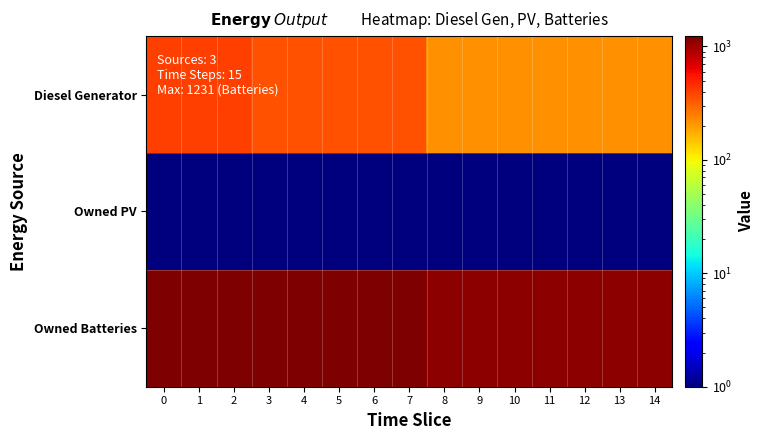

Reading left to right, transcribe all the data shown in this chart.

Diesel Generator: 0=400.0	1=400.0	2=400.0	3=349.0	4=349.0	5=349.0	6=349.0	7=349.0	8=217.0	9=217.0	10=217.0	11=217.0	12=217.0	13=217.0	14=217.0
Owned PV: 0=0.1	1=0.1	2=0.1	3=0.1	4=0.1	5=0.1	6=0.1	7=0.1	8=0.1	9=0.1	10=0.1	11=0.1	12=0.1	13=0.1	14=0.1
Owned Batteries: 0=1231.0	1=1231.0	2=1231.0	3=1231.0	4=1231.0	5=1231.0	6=1231.0	7=1231.0	8=1111.0	9=1111.0	10=1111.0	11=1111.0	12=1111.0	13=1111.0	14=1111.0